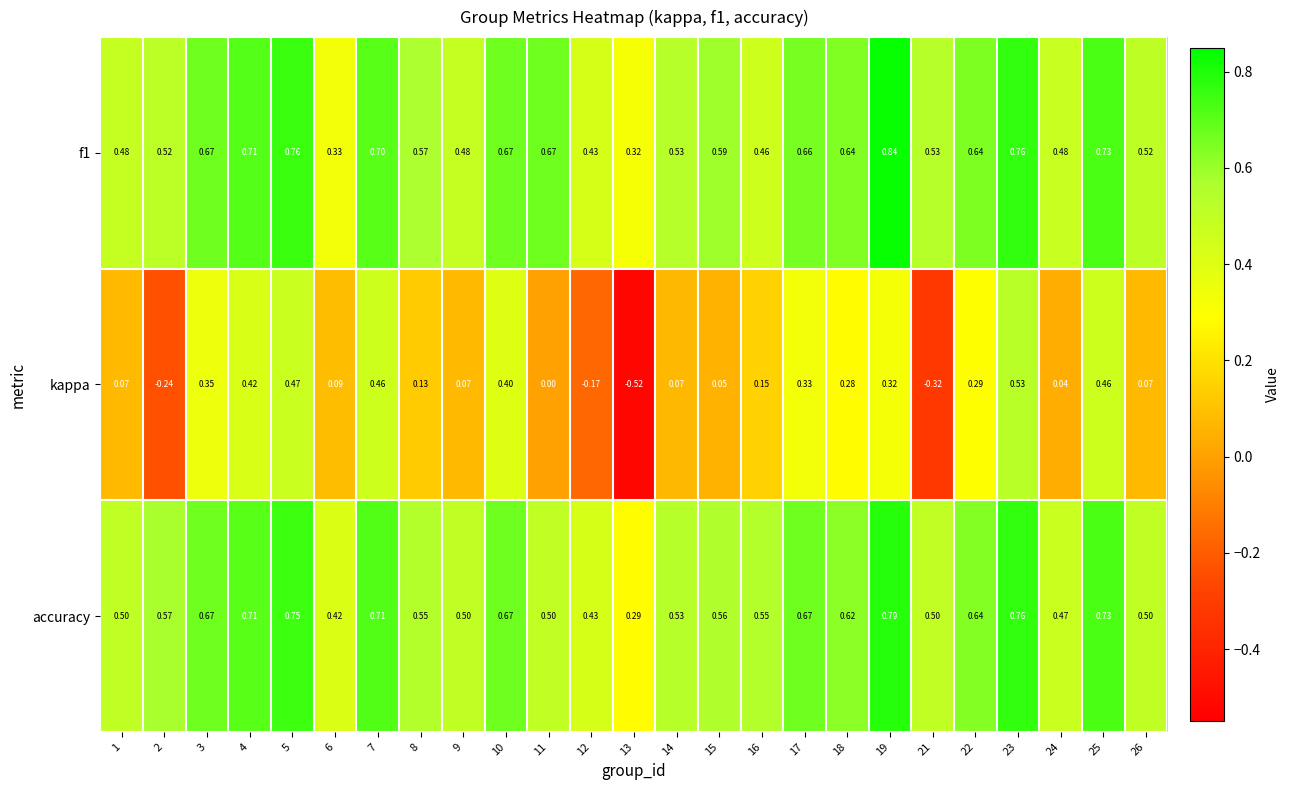

Which series changed the most between 1 and 17?

kappa